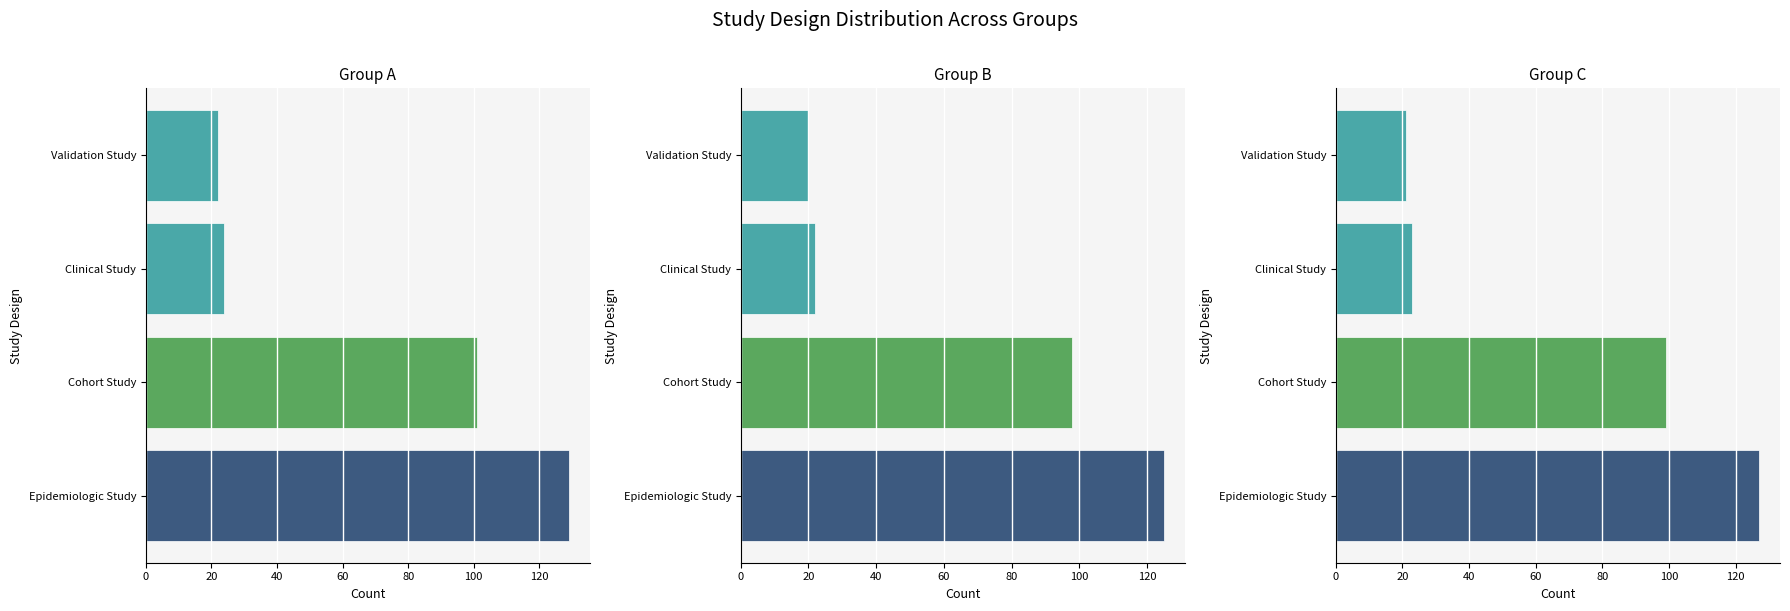

Are the bars grouped side by side (vs. stacked)?

No